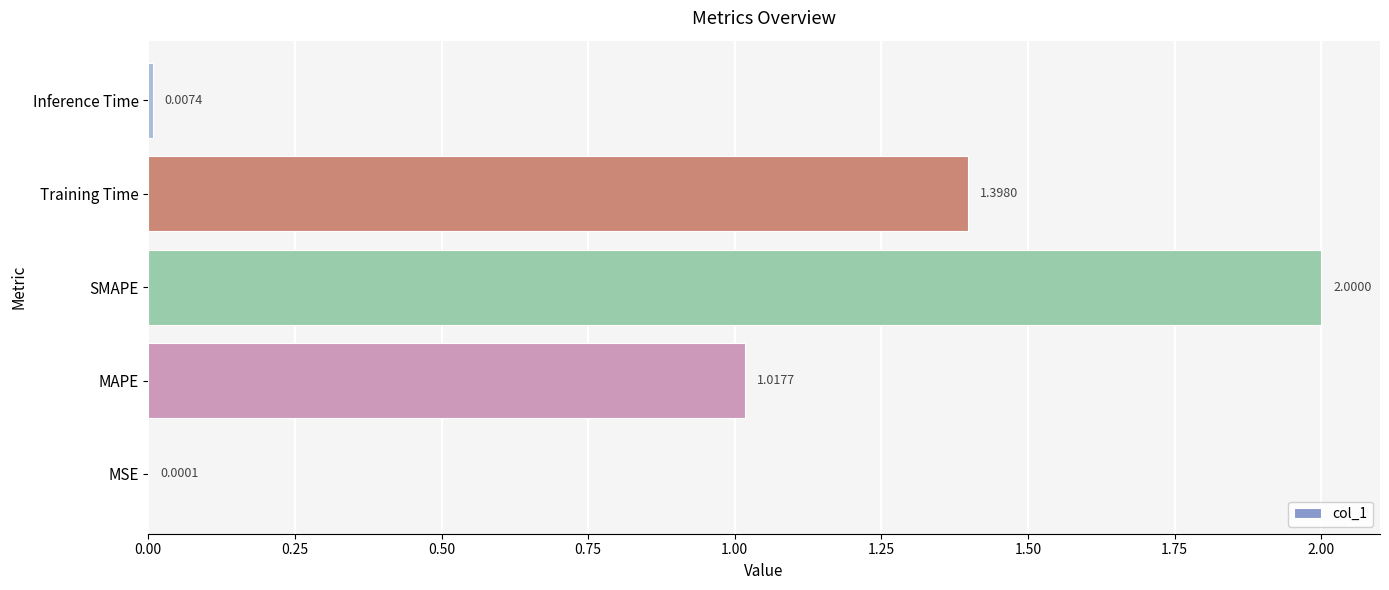

Which category has the highest value across all series?

SMAPE